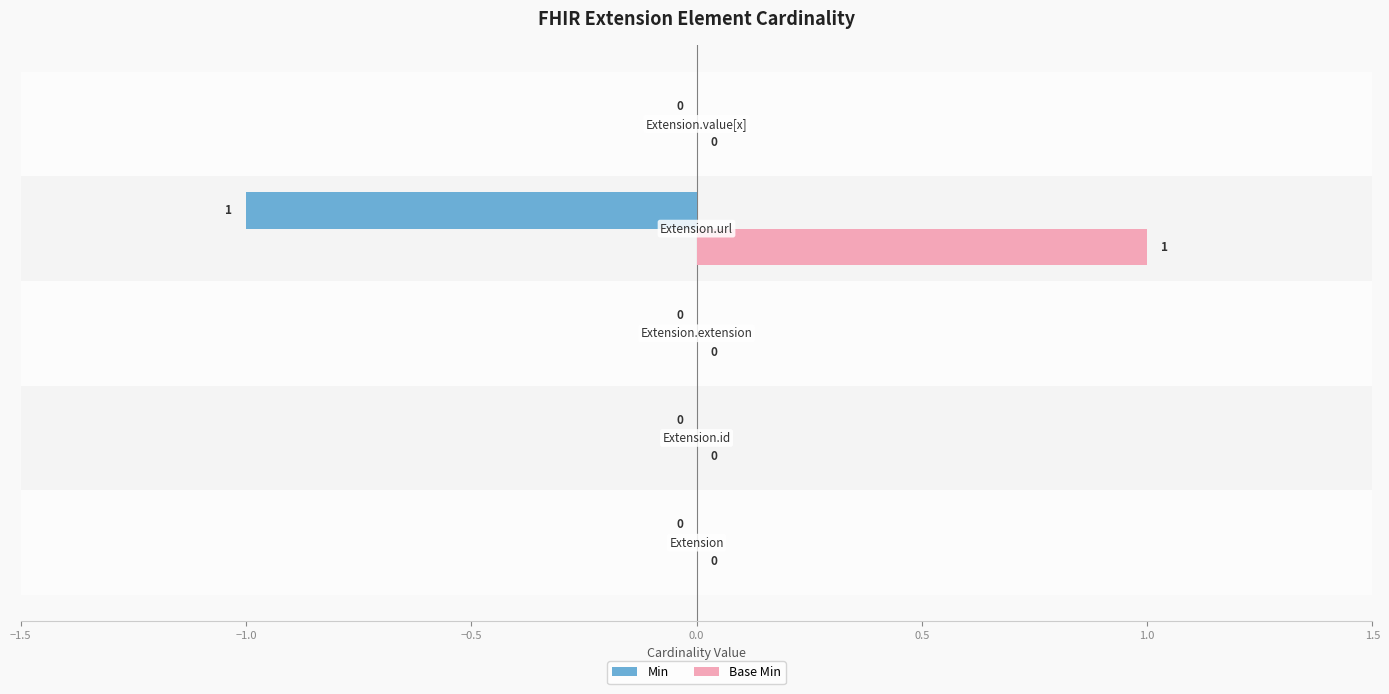

Which series has the largest total across all categories?

Base Min